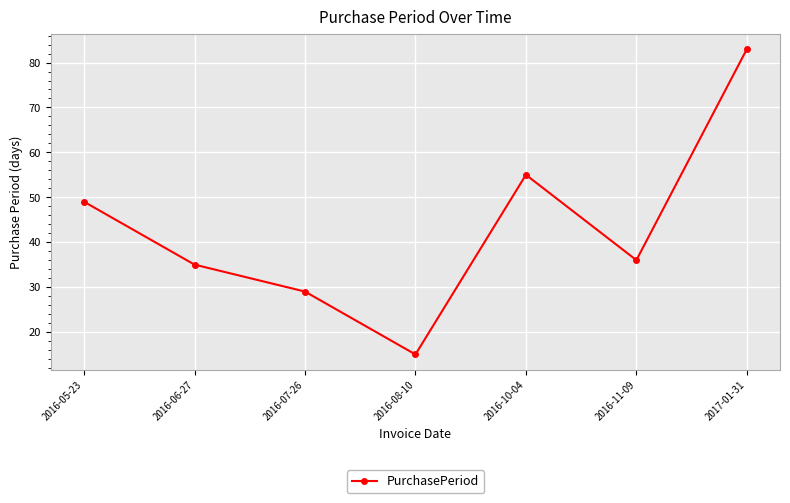

What position from the right is 2016-11-09?

2